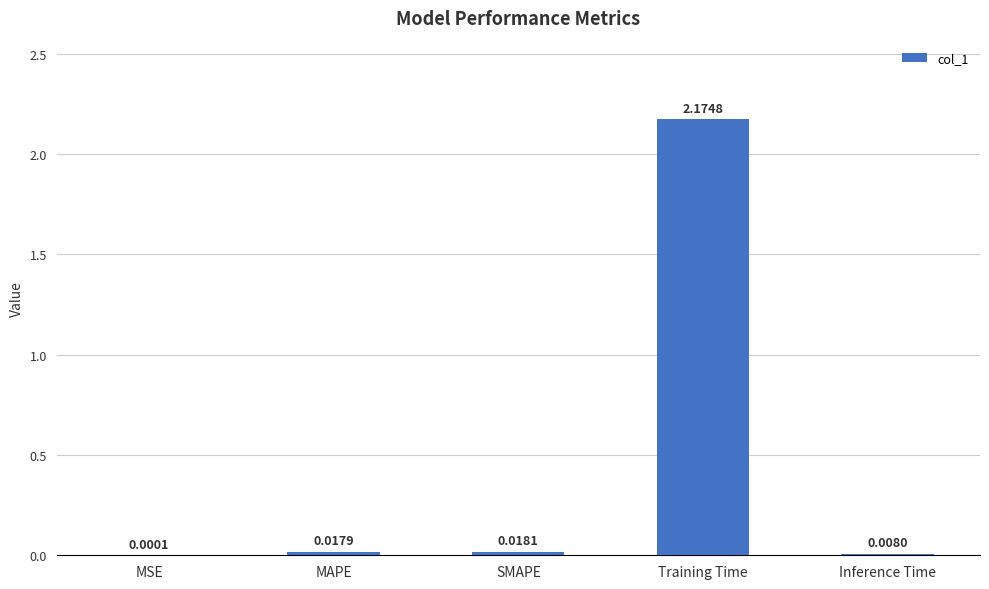

Which category has the highest value across all series?

Training Time